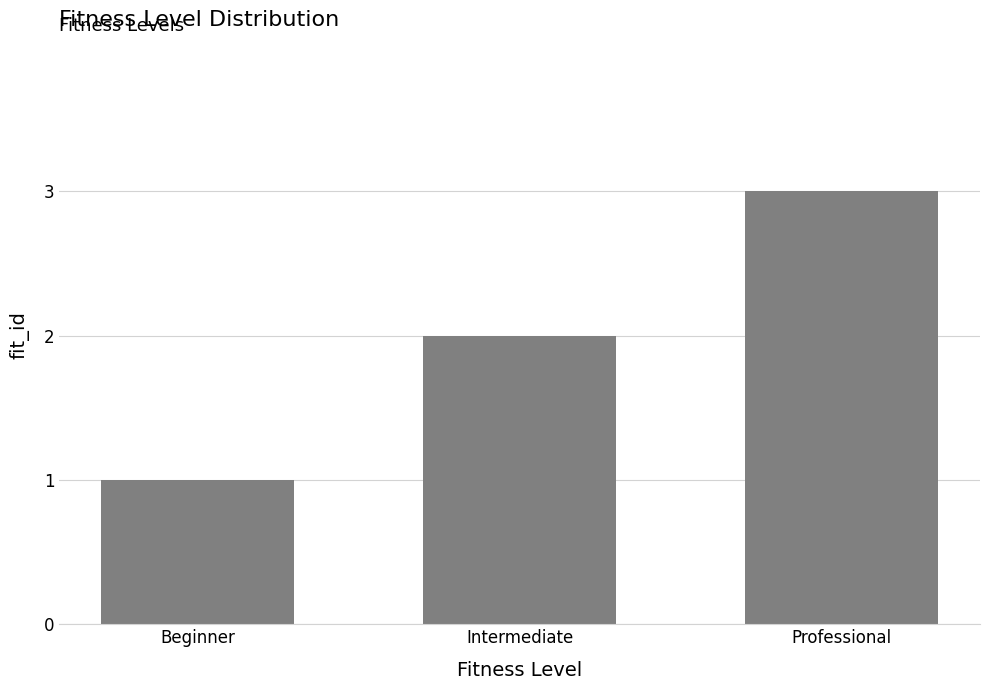

What is the change in value from Intermediate to Professional?

+1